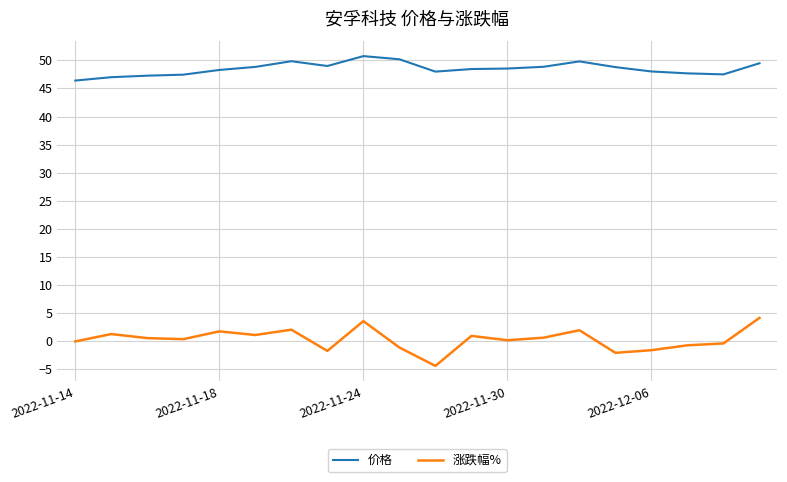

Which series has the largest range (max minus min)?

涨跌幅%